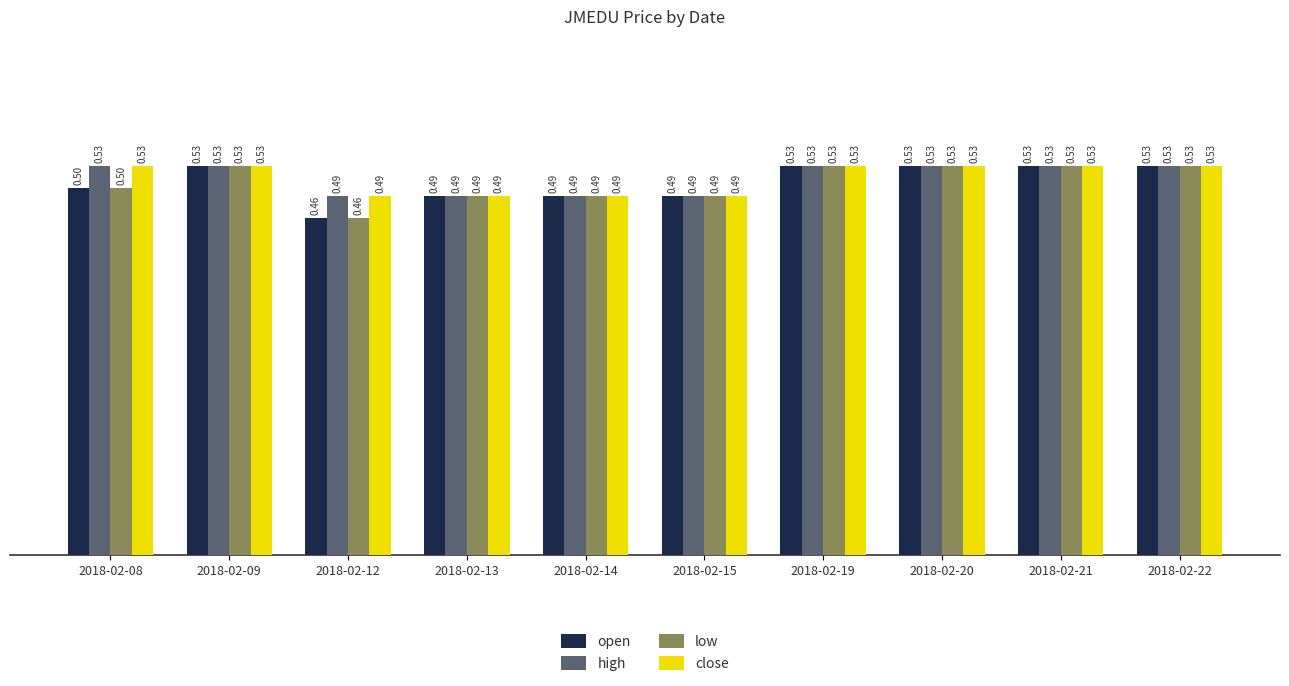

What are all the series names shown in the legend?

open, high, low, close